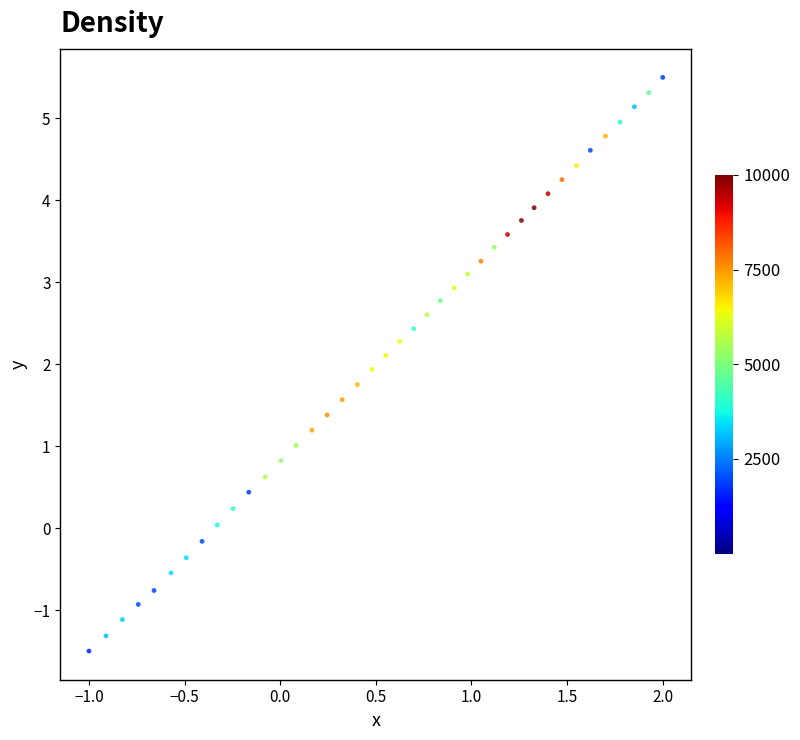

What is the range of Y values (max minus min)?

7.0